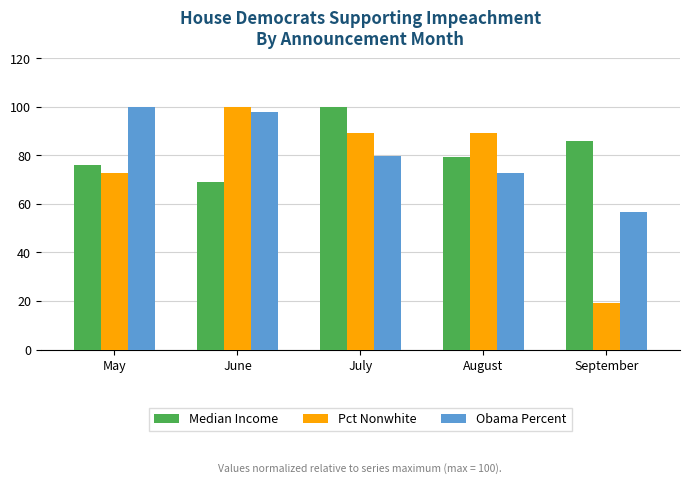

What is the sum of the Obama Percent values at August and July?

152.4